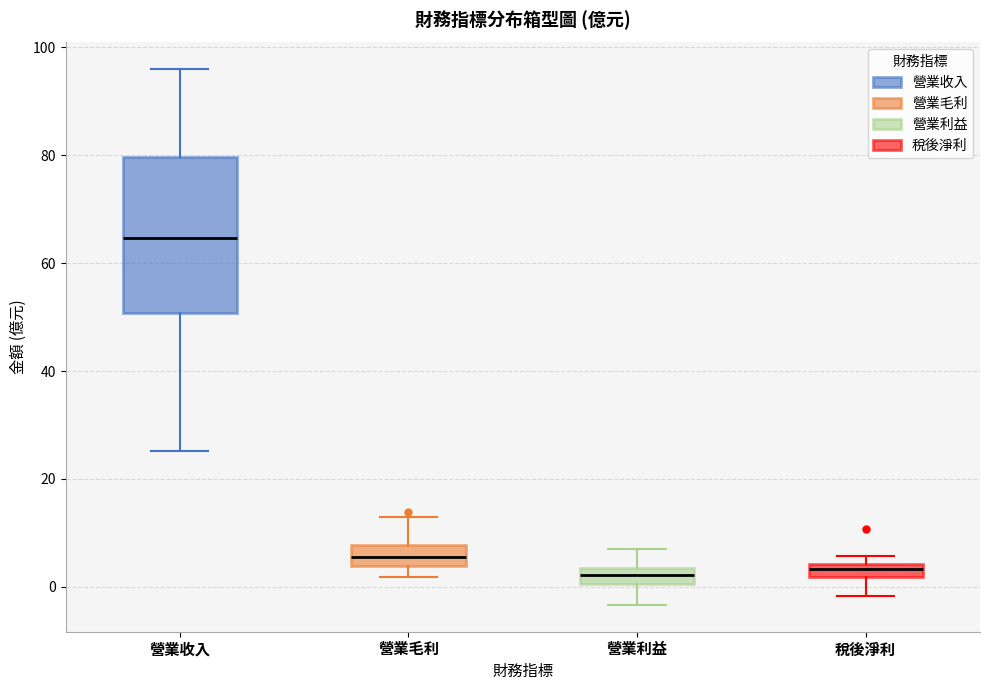

Which box is the tallest, from its lower edge to its upper edge?

營業收入